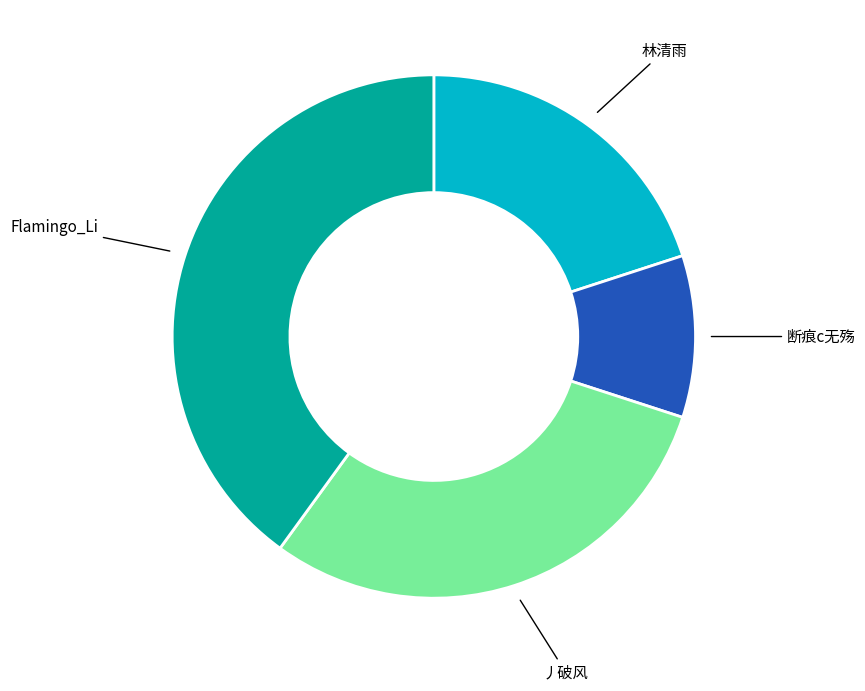

Does any single category account for the majority?

No